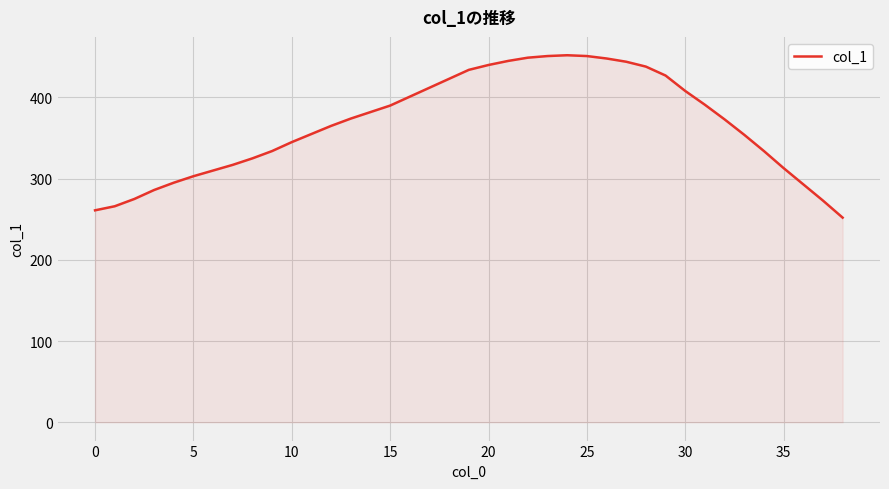

What is the smallest value displayed?

252